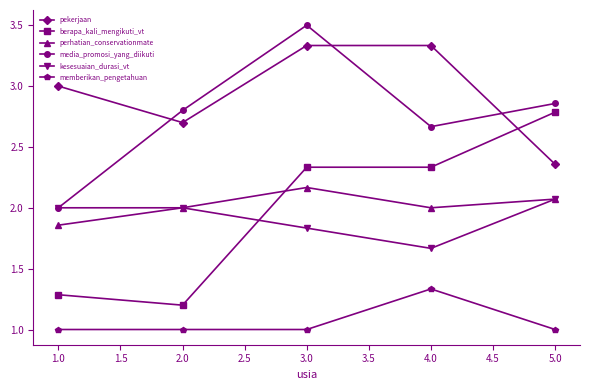

Is the value of pekerjaan at 5.0 greater than the value of berapa_kali_mengikuti_vt at 5.0?

No